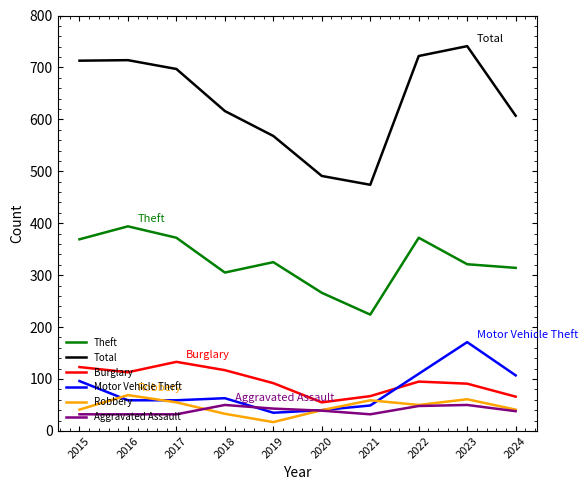

What is the difference between the maximum and minimum values in the Theft series?

170